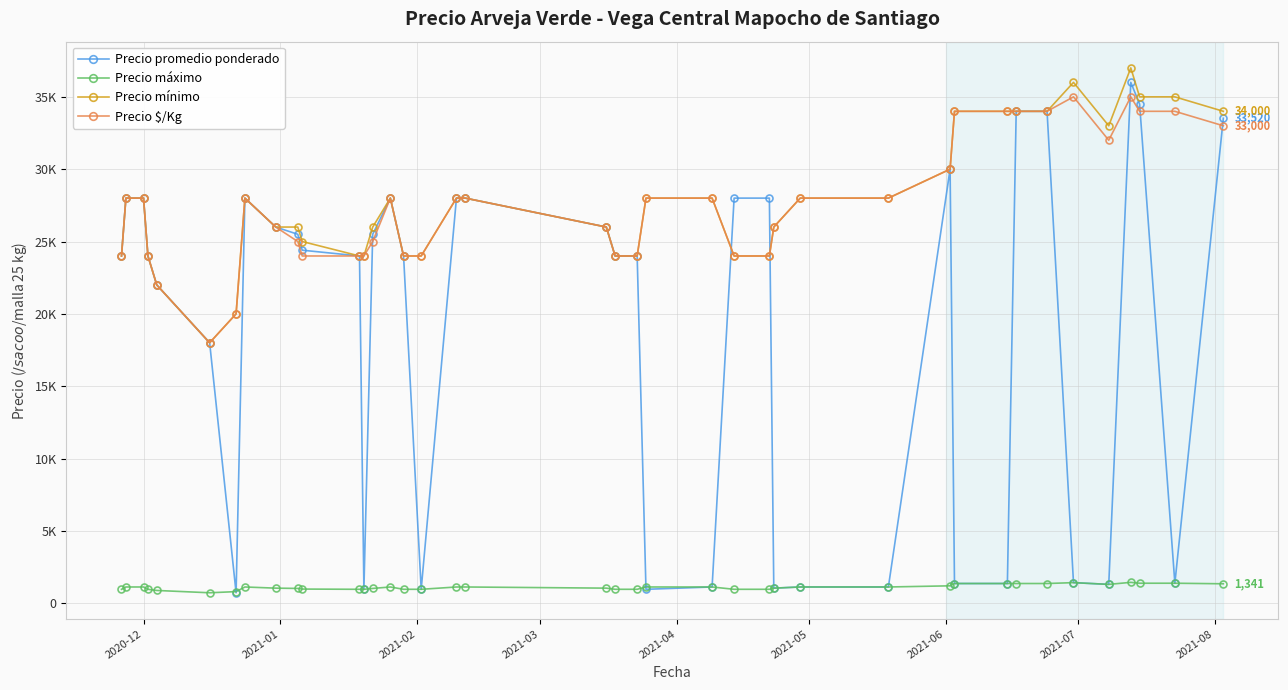

List the series in order of their peak value, highest first.

Precio mínimo, Precio promedio ponderado, Precio $/Kg, Precio máximo